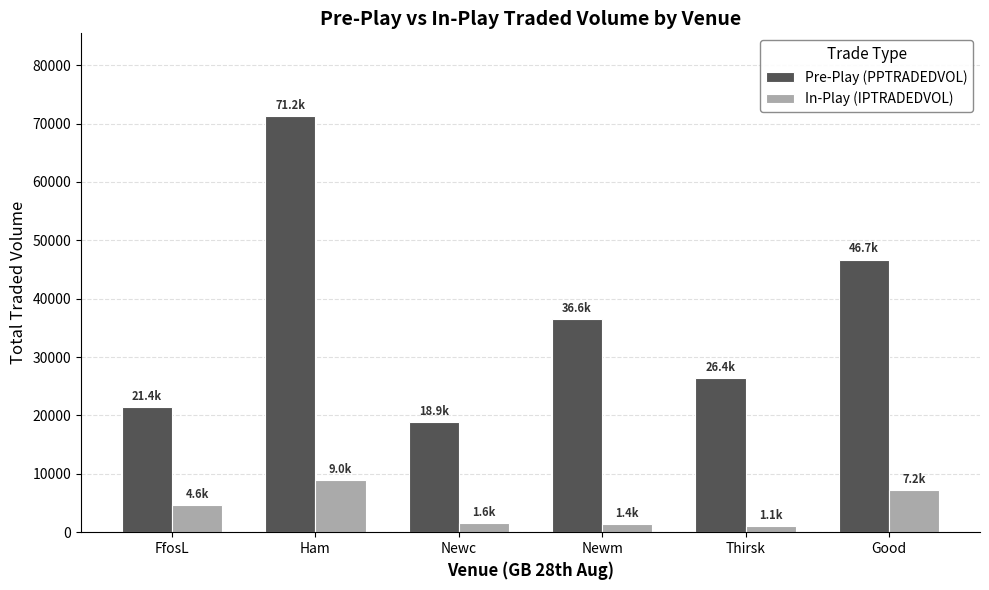

What position from the left is Good?

6